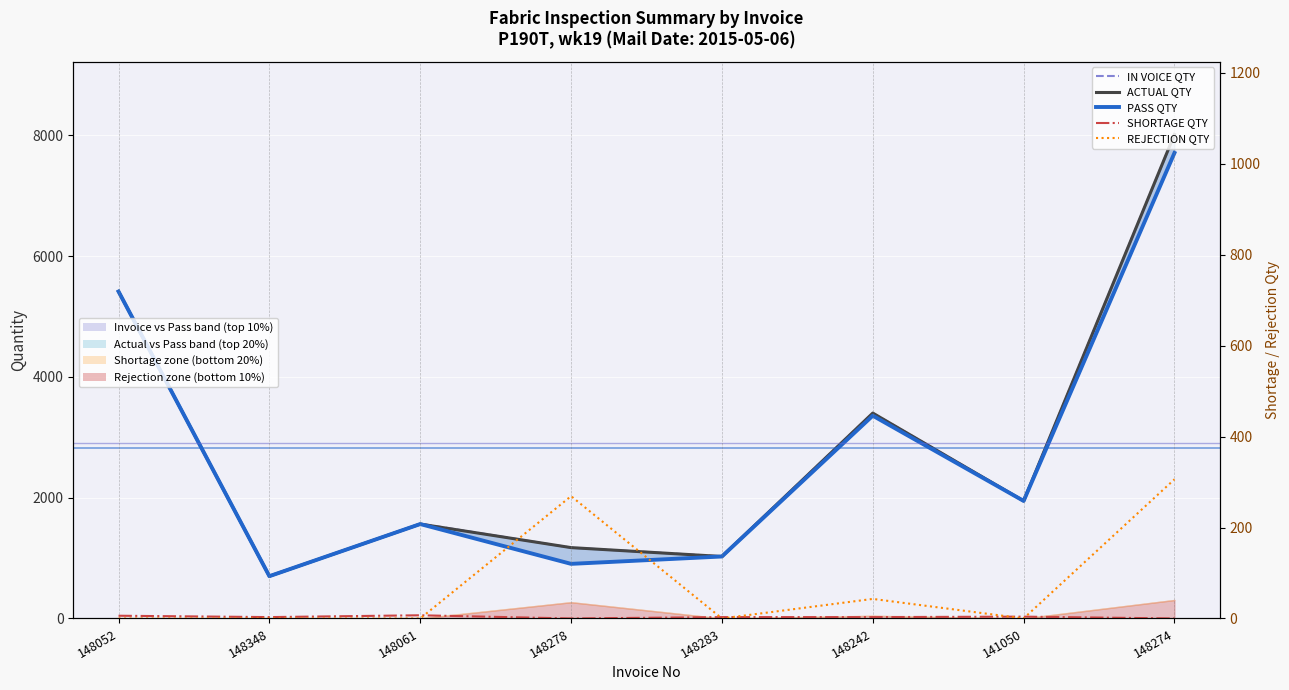

What is the difference between the maximum and minimum values in the SHORTAGE QTY series?

7